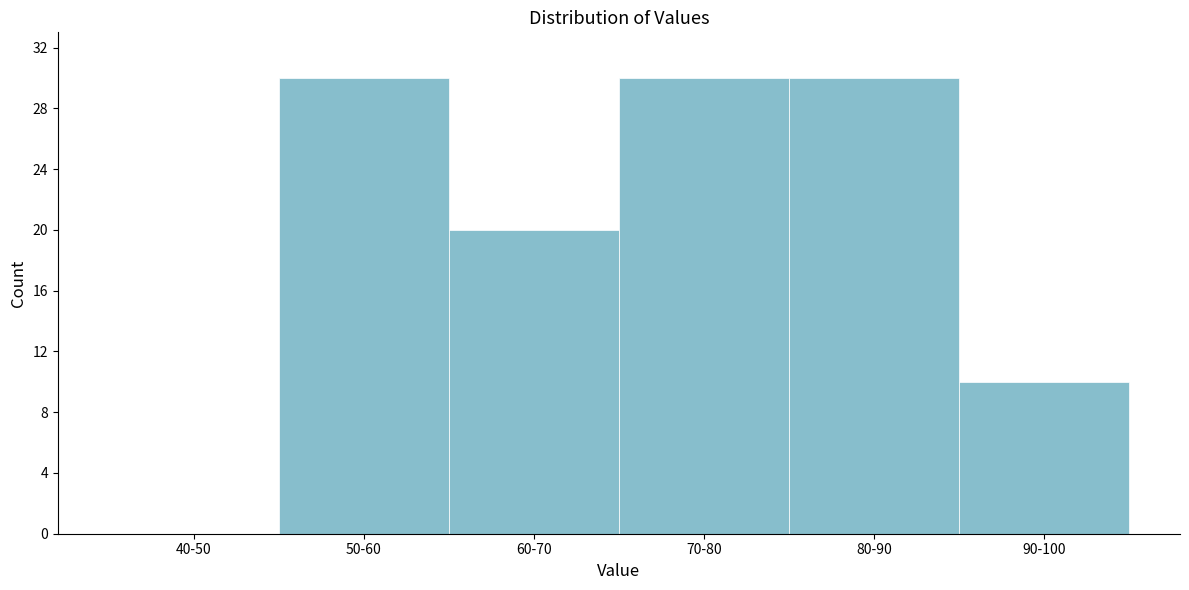

Reading left to right, list all the values displayed in this chart.

40-50=0	50-60=30	60-70=20	70-80=30	80-90=30	90-100=10